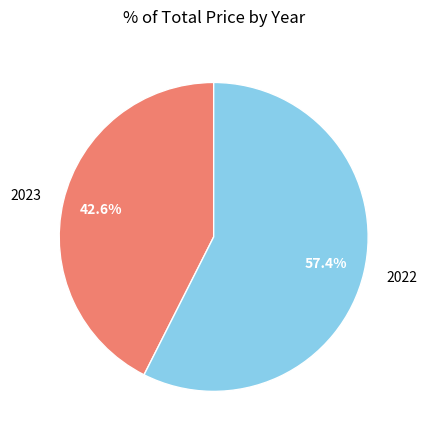

Is it true that 2023 is 33% of the pie?

False